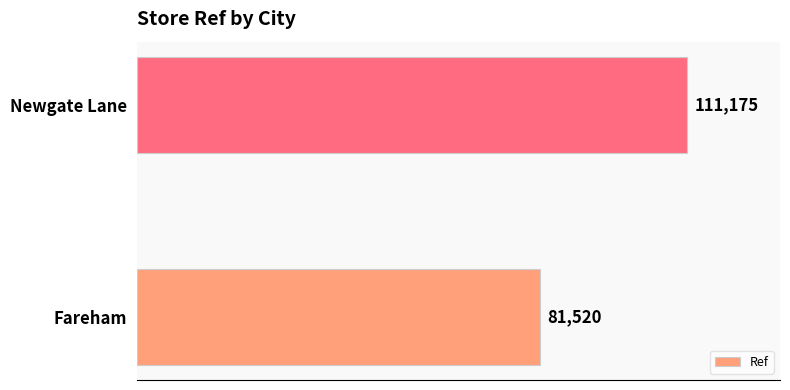

Reading bottom to top, transcribe all the data shown in this chart.

Fareham=81520	Newgate Lane=111175